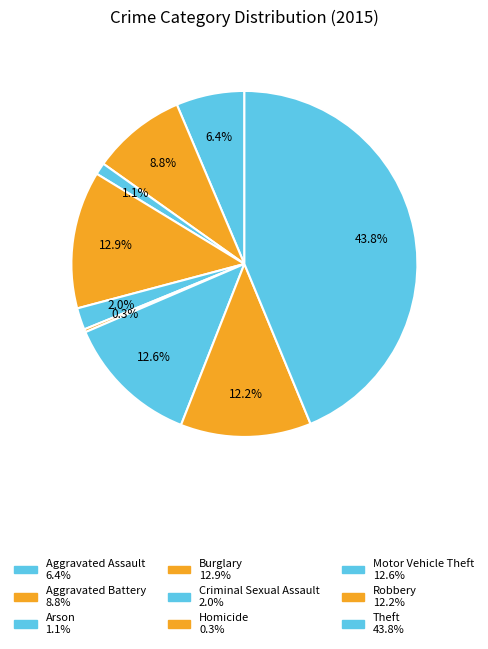

True or false: Robbery accounts for 1% of the total.

False